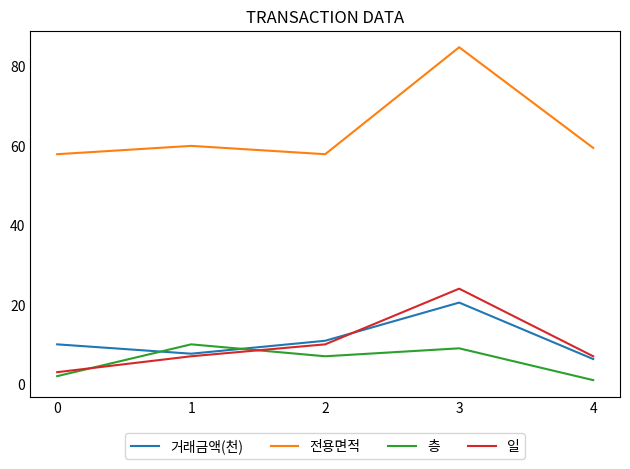

True or false: 거래금액(천) has a value of 6.3 at 4.

True